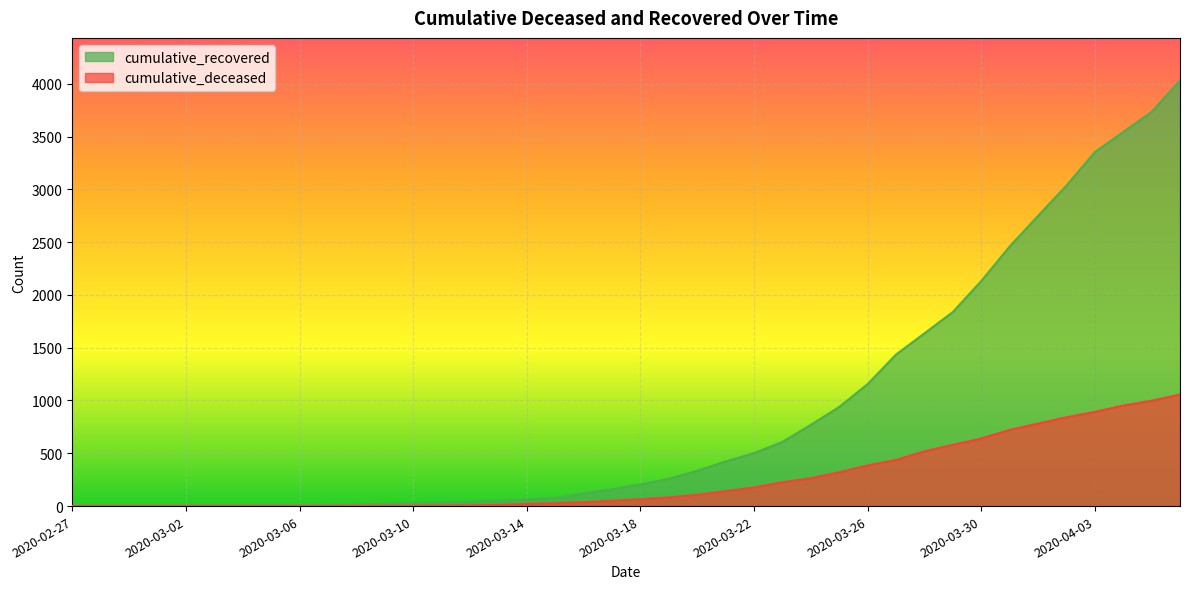

True or false: cumulative_recovered and cumulative_deceased cross at least once.

False